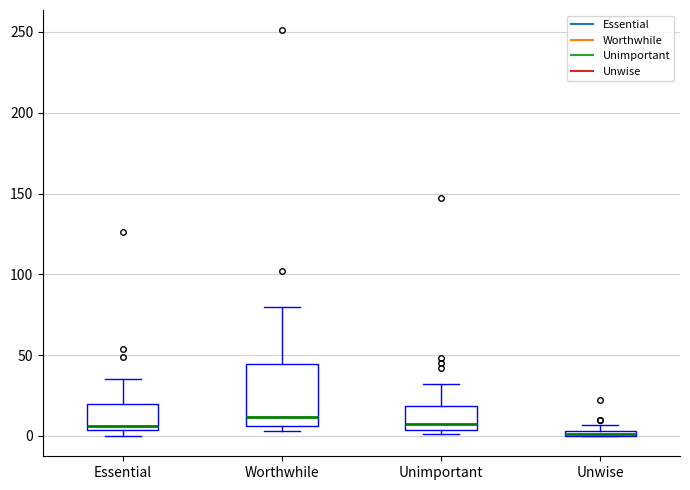

Comparing the boxes themselves (not the whiskers), which one is the tallest?

Worthwhile